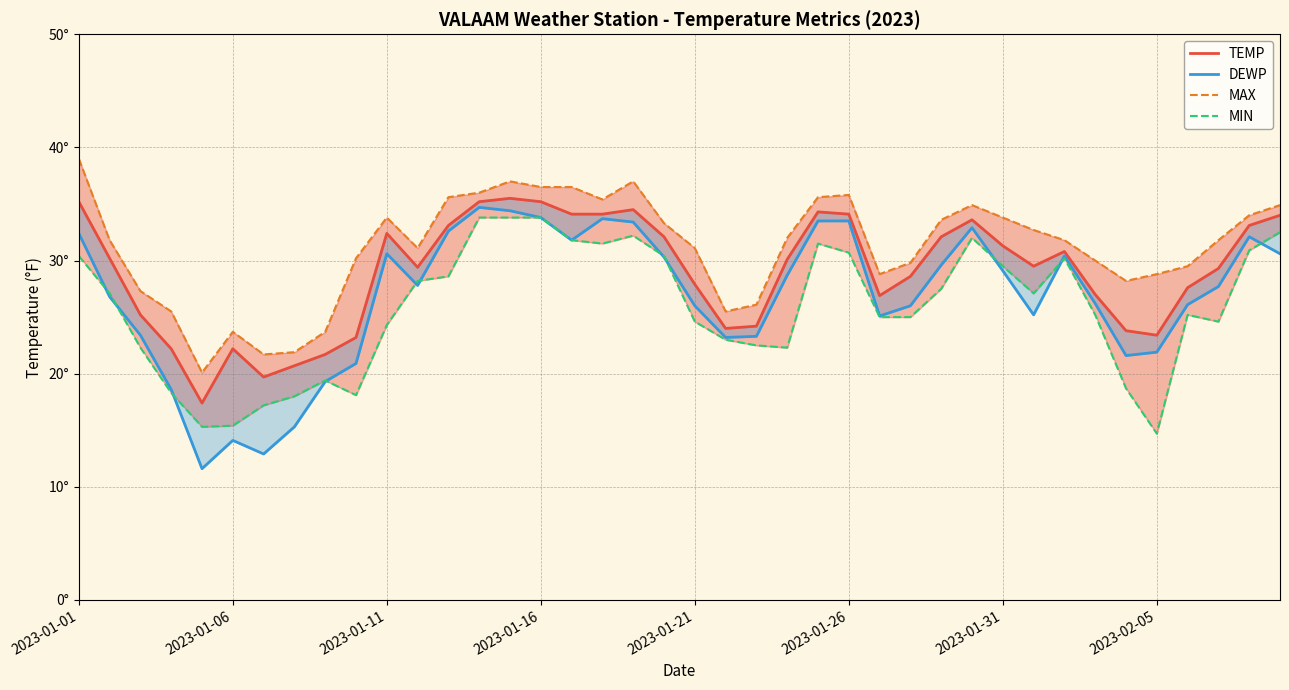

The TEMP series shows 24.0 at 21. True or false?

True